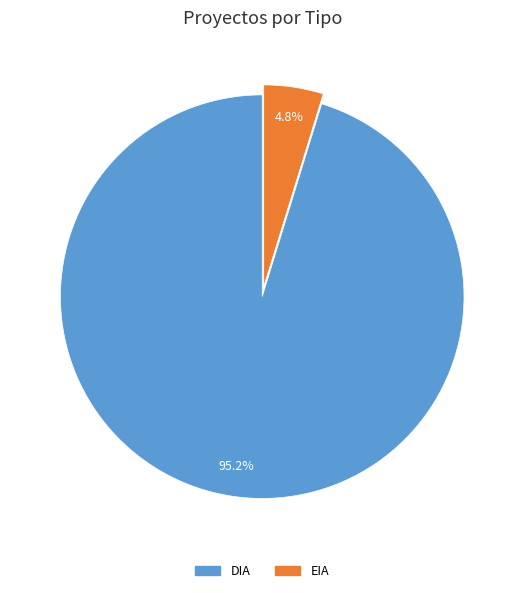

To the nearest percent, what is the difference between the DIA and EIA slice percentages?

90%